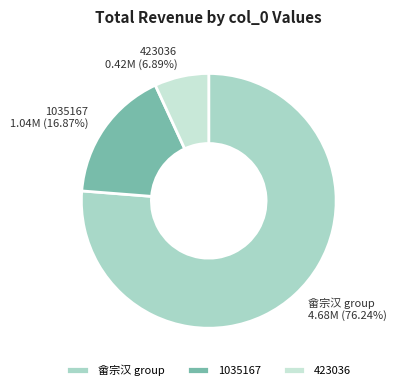

Does any single category account for the majority?

Yes